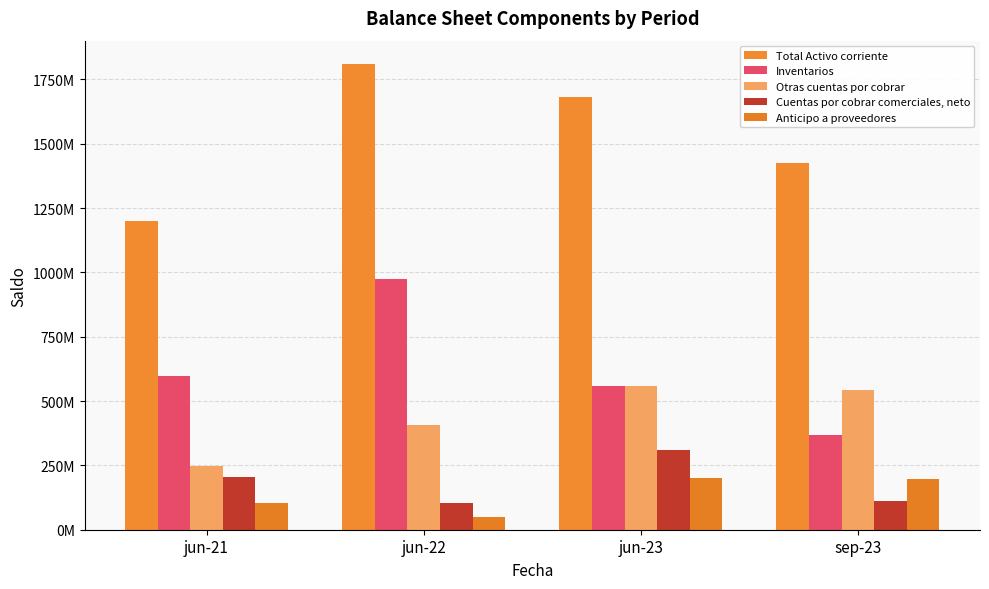

What is the lowest value of the Total Activo corriente series?

1198528683